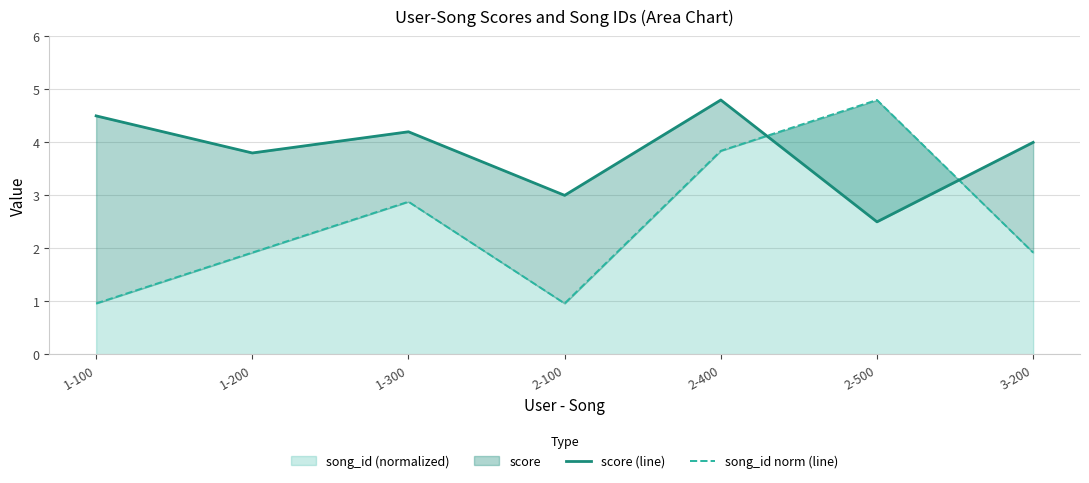

What is the label of the 7th point from the left?

3-200